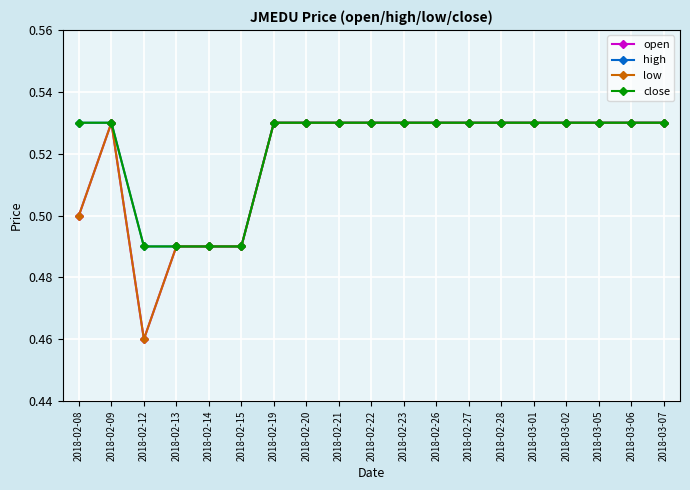

Does the chart display data point markers on the line(s)?

Yes